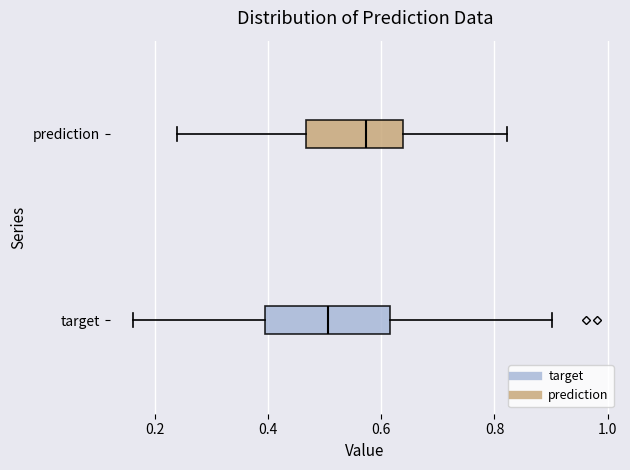

Which box is the widest, from its left edge to its right edge?

target